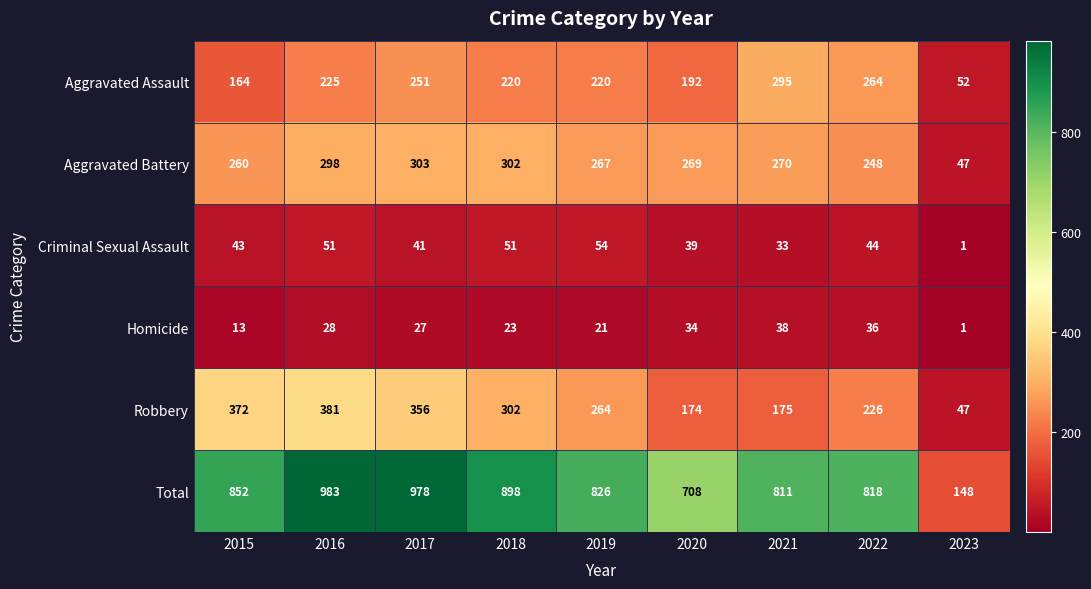

Which series changed the most between 2016 and 2023?

Total